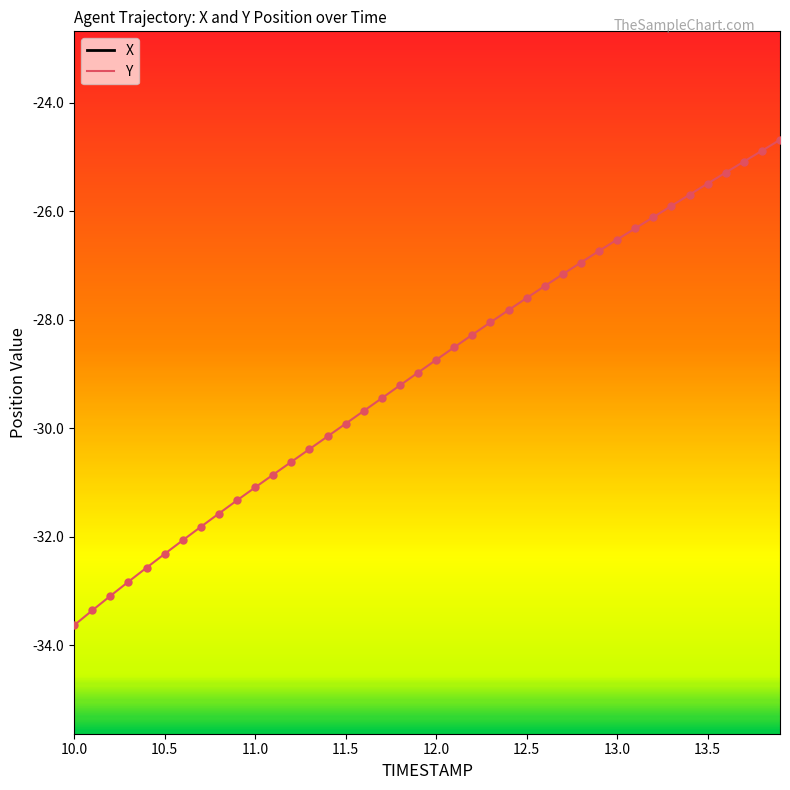

Which series contains the highest Y value?

X